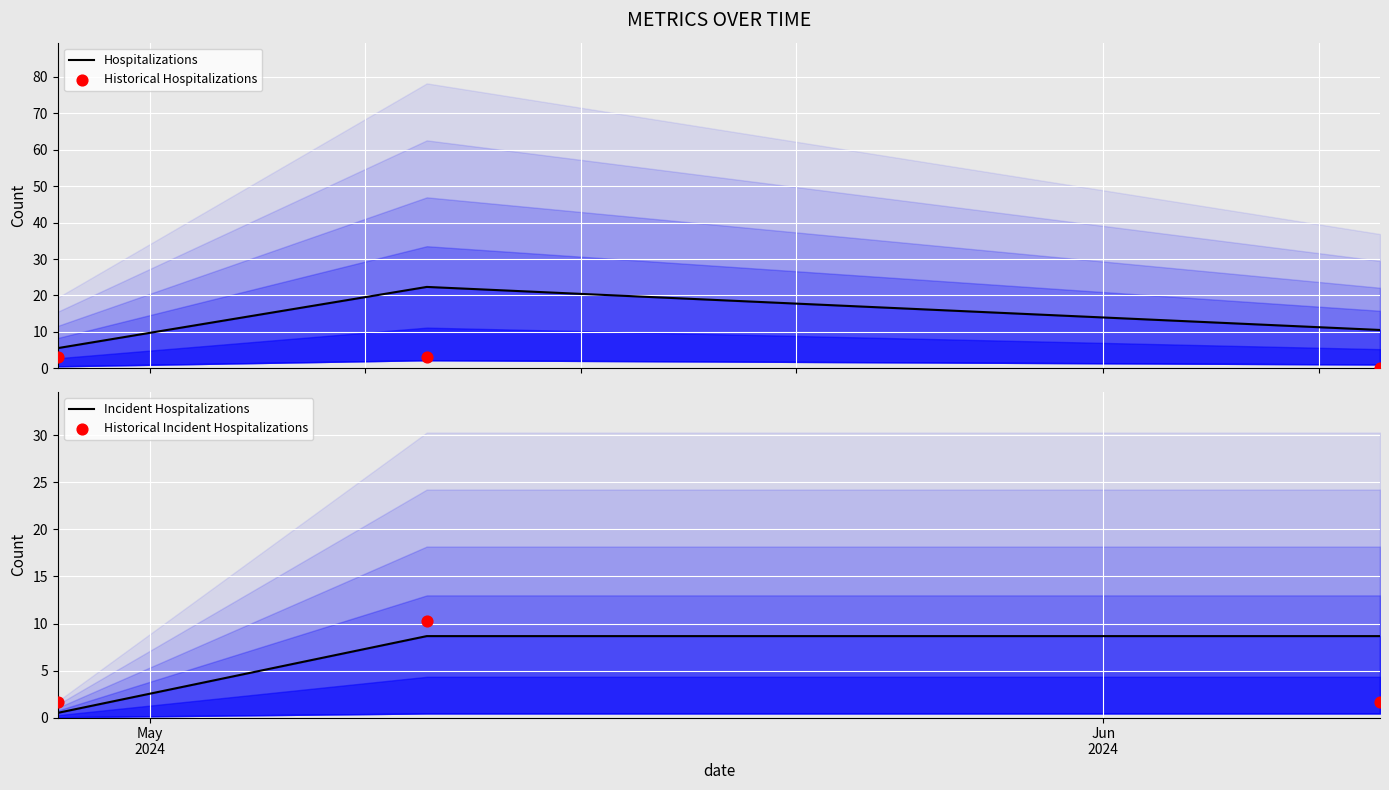

Which series has the widest spread of Y values?

Hospitalizations